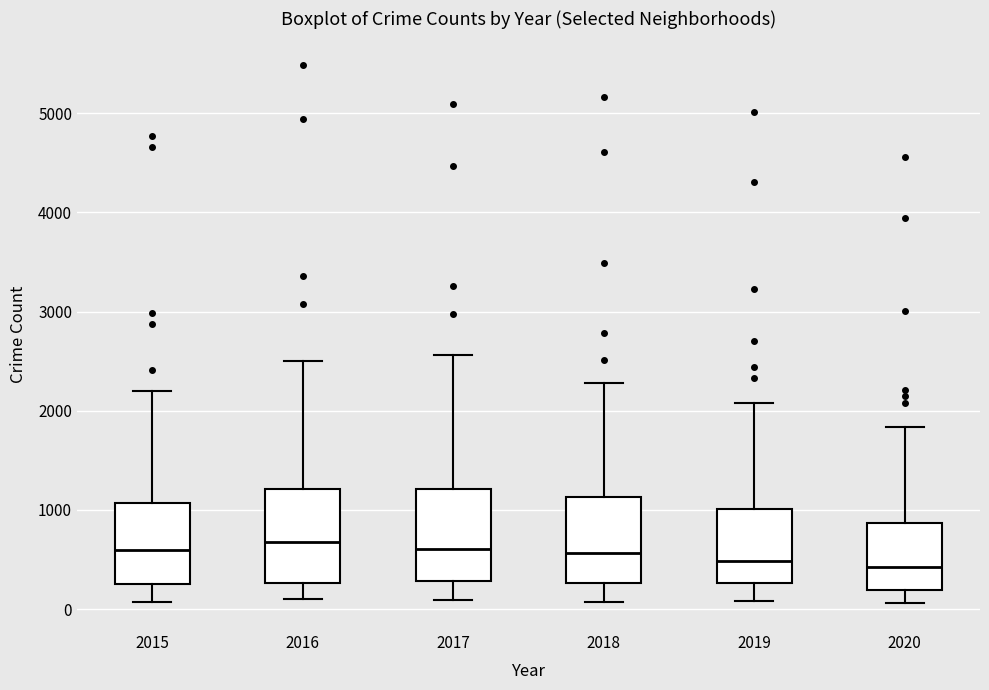

Reading left to right, read every box against the y-axis: the position of its median line, the range the box covers, and the ends of its whiskers. The values are not printed on the chart, so give them approximately, as read against the axis.

2015: median 600, box 300 to 1100, whiskers 100 to 2200
2016: median 700, box 300 to 1200, whiskers 100 to 2500
2017: median 600, box 300 to 1200, whiskers 100 to 2600
2018: median 600, box 300 to 1100, whiskers 100 to 2300
2019: median 500, box 300 to 1000, whiskers 100 to 2100
2020: median 400, box 200 to 900, whiskers 100 to 1800